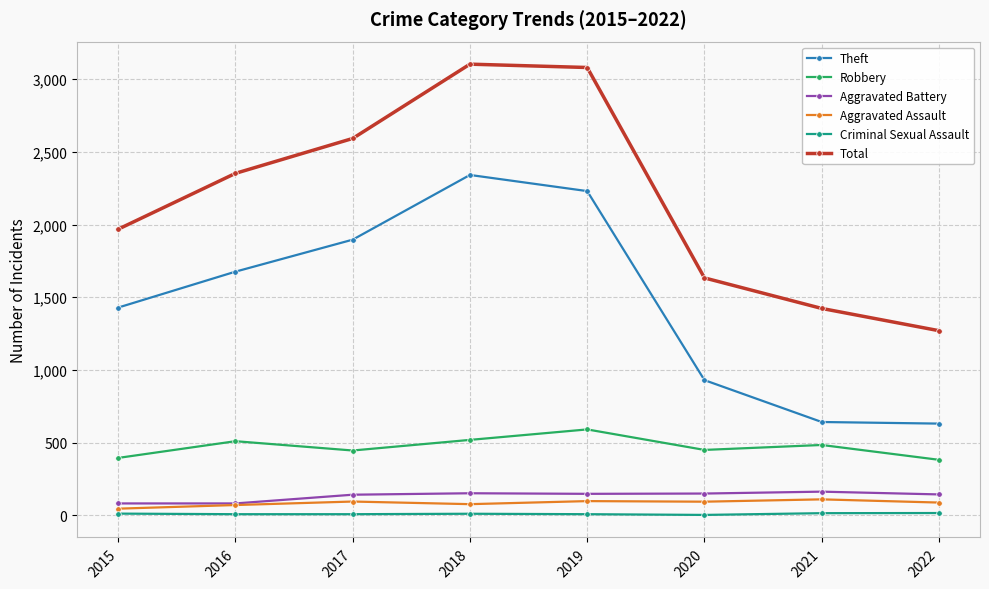

What is the maximum value shown in the chart?

3103